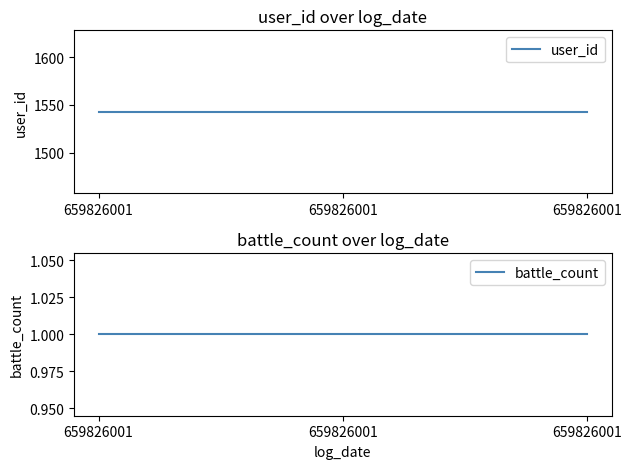

Reading left to right, what are all the values shown in this chart?

user_id: 659826001=1543	659826001=1543	659826001=1543
battle_count: 659826001=1	659826001=1	659826001=1